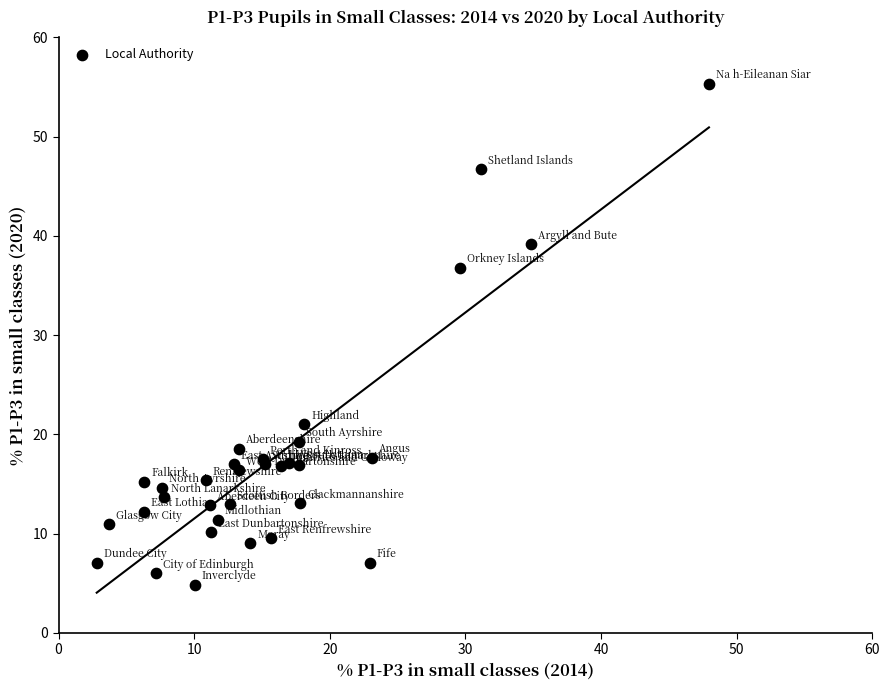

What Y value in the scatter plot is closest to 30?

36.8